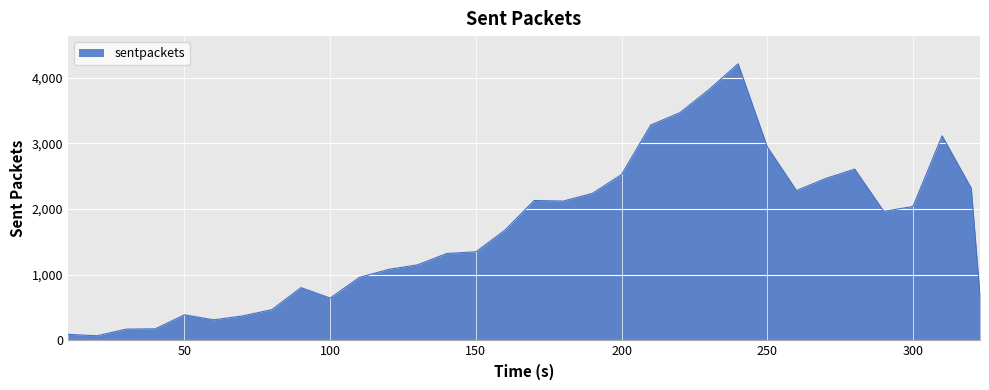

What is the greatest value displayed?

4212